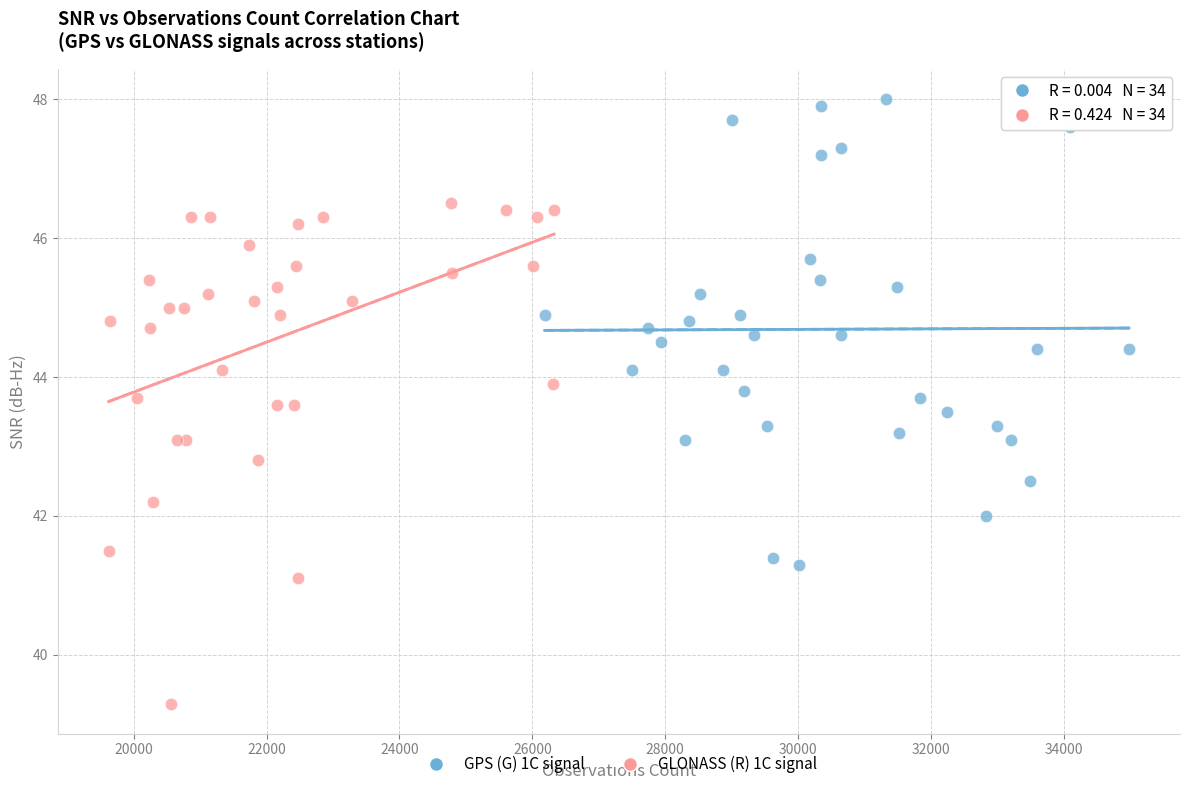

Which series contains the lowest Y value?

GLONASS (R) 1C signal